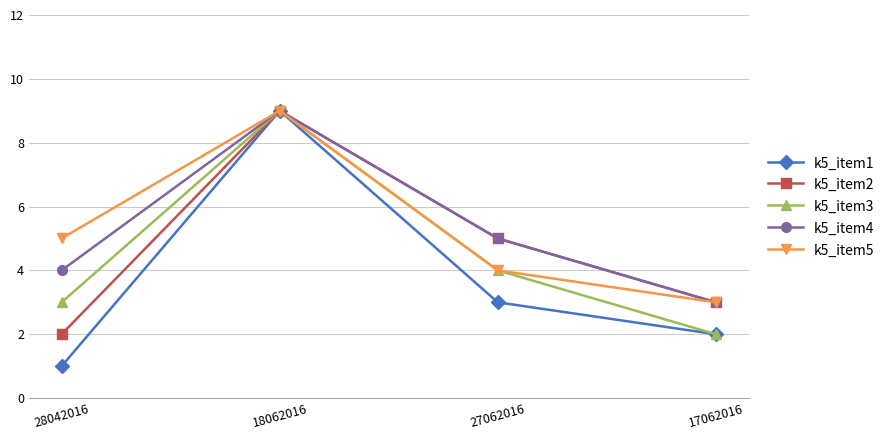

What is the approximate value of k5_item4 at 28042016?

4